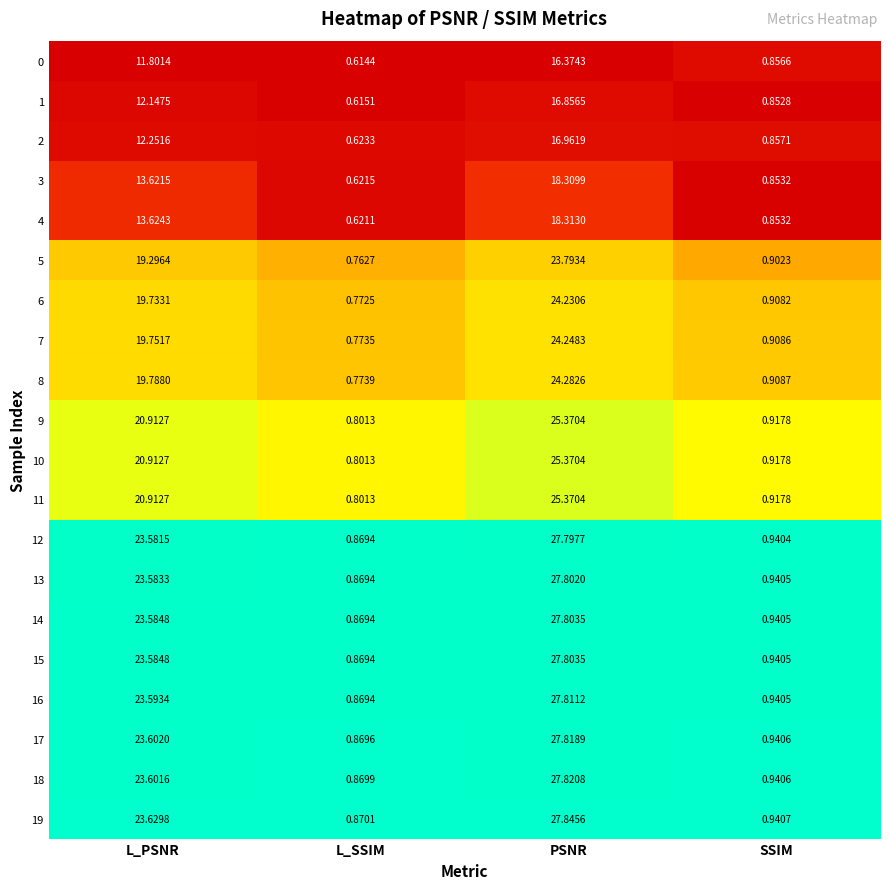

At which category is the sum across all series the highest?

PSNR